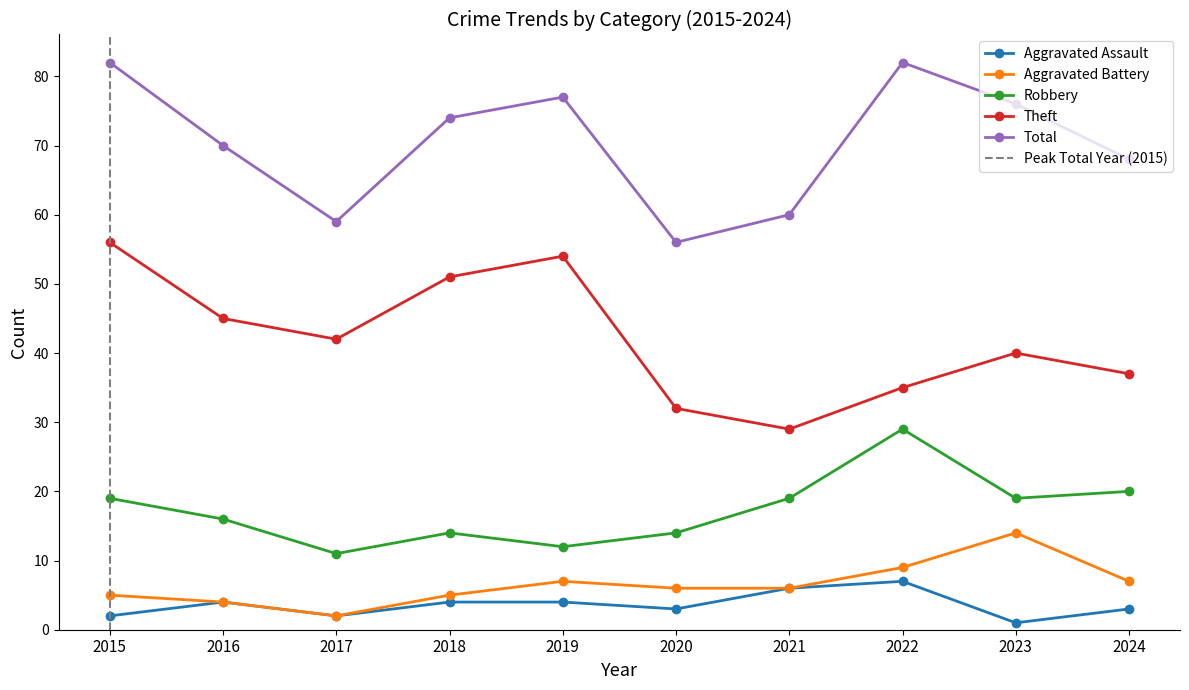

Reading right to left, extract all data points from this chart.

Aggravated Assault: 3	1	7	6	3	4	4	2	4	2
Aggravated Battery: 7	14	9	6	6	7	5	2	4	5
Robbery: 20	19	29	19	14	12	14	11	16	19
Theft: 37	40	35	29	32	54	51	42	45	56
Total: 68	76	82	60	56	77	74	59	70	82